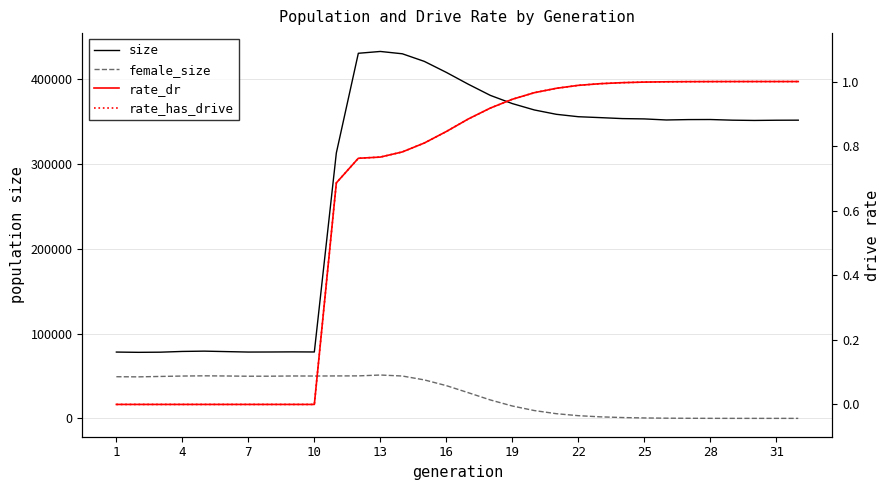

Reading right to left, what are all the values shown in this chart?

size: 351833.0	351759.0	351508.0	351828.0	352602.0	352518.0	352062.0	353318.0	353693.0	354835.0	355906.0	358753.0	363889.0	371404.0	381094.0	394227.0	408215.0	421189.0	430160.0	432901.0	430747.0	313118.0	78345.0	78462.0	78319.0	78251.0	78776.0	79331.0	78973.0	78102.0	77919.0	78233.0
female_size: 0.0	5.0	6.0	17.0	46.0	104.0	225.0	492.0	986.0	1811.0	3185.0	5523.0	9226.0	14603.0	21749.0	30291.0	38638.0	45394.0	49980.0	51154.0	50135.0	50077.0	49957.0	50025.0	49772.0	49733.0	50005.0	50202.0	49940.0	49470.0	48982.0	49146.0
rate_dr: 1.0	1.0	1.0	1.0	1.0	1.0	1.0	1.0	1.0	1.0	1.0	1.0	1.0	0.9	0.9	0.9	0.8	0.8	0.8	0.8	0.8	0.7	0.0	0.0	0.0	0.0	0.0	0.0	0.0	0.0	0.0	0.0
rate_has_drive: 1.0	1.0	1.0	1.0	1.0	1.0	1.0	1.0	1.0	1.0	1.0	1.0	1.0	0.9	0.9	0.9	0.8	0.8	0.8	0.8	0.8	0.7	0.0	0.0	0.0	0.0	0.0	0.0	0.0	0.0	0.0	0.0